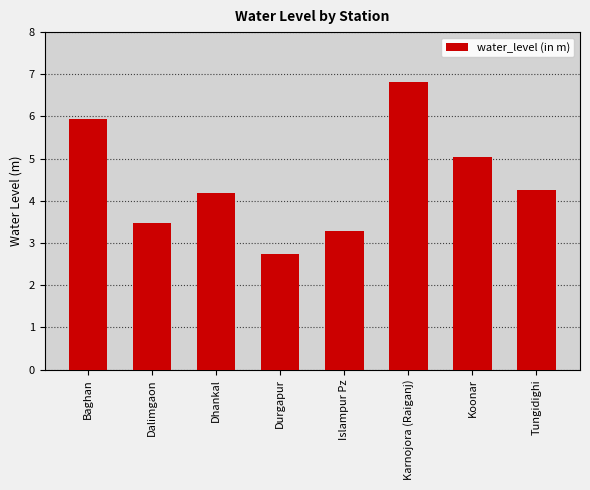

List the labels in order of value, smallest first.

Durgapur, Islampur Pz, Dalimgaon, Dhankal, Tungidighi, Koonar, Baghan, Karnojora (Raiganj)